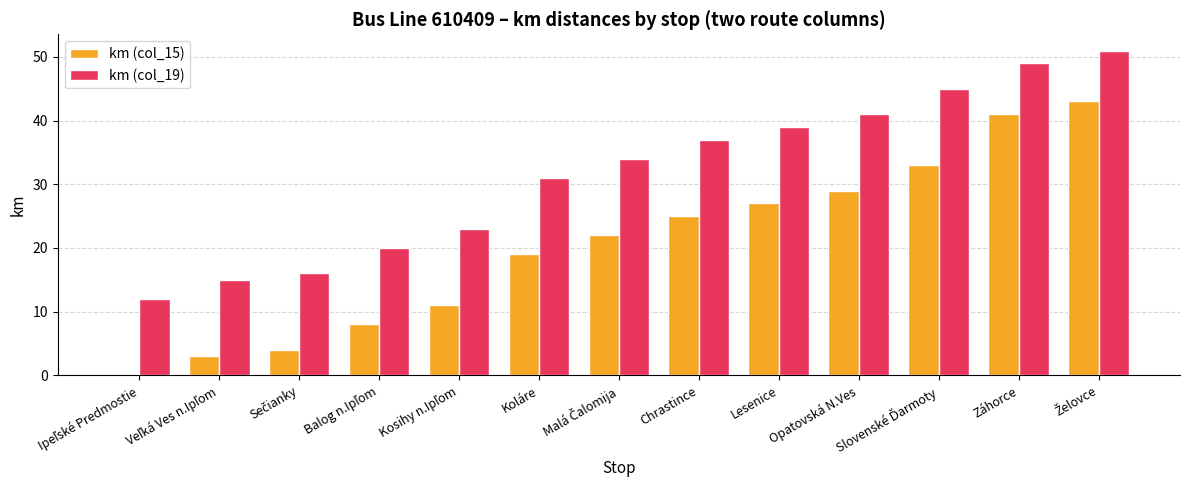

What is the maximum value shown in the chart?

51